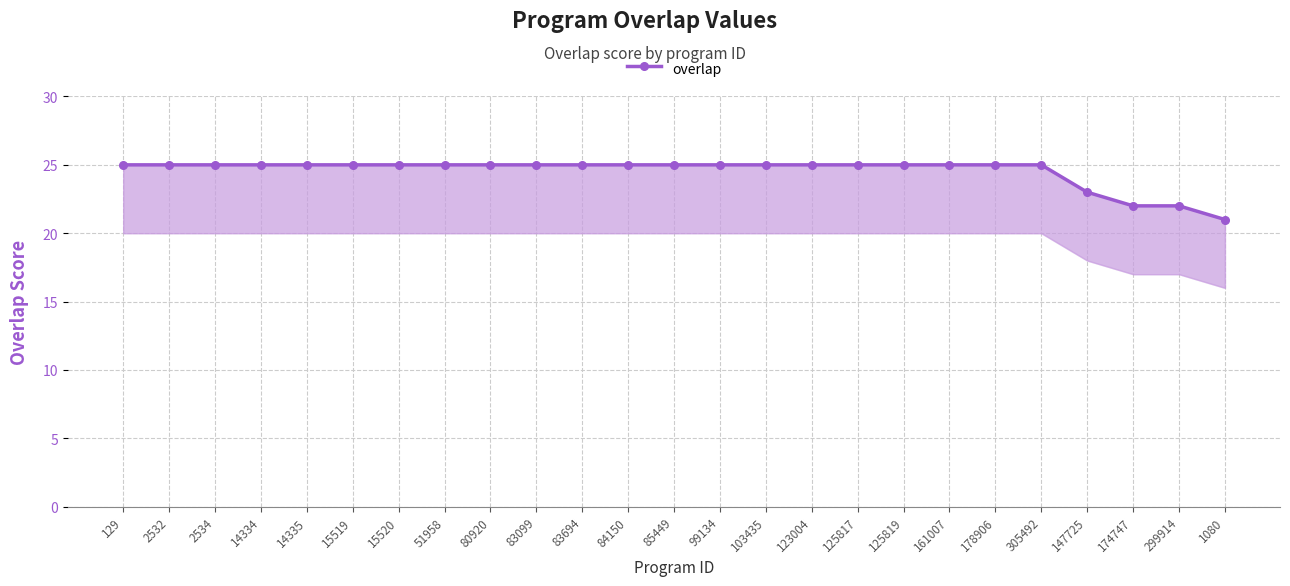

How many lines are shown in the chart?

1